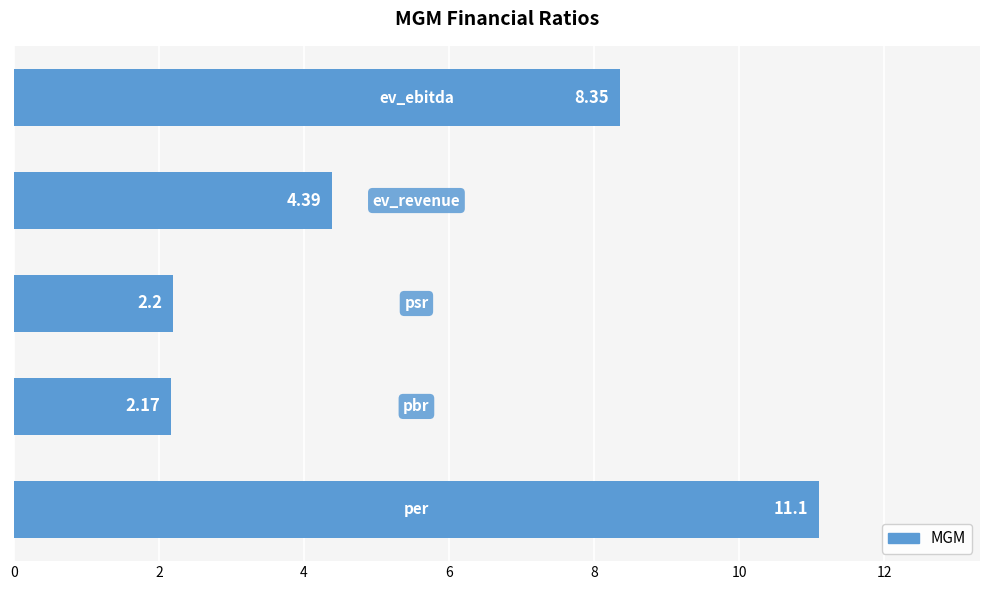

What is the difference between the second highest and minimum values?

6.2